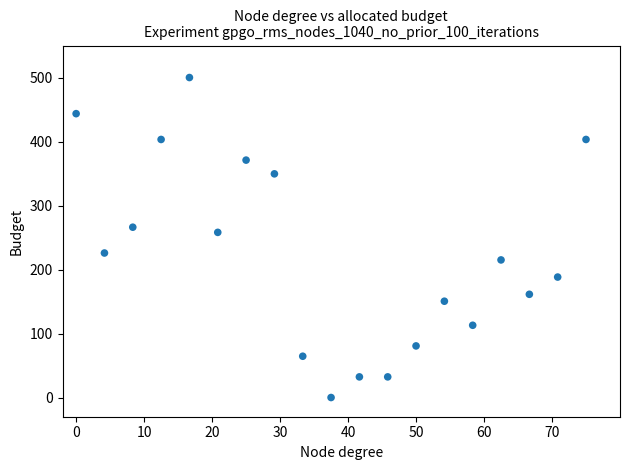

What is the range of X values (max minus min)?

75.0